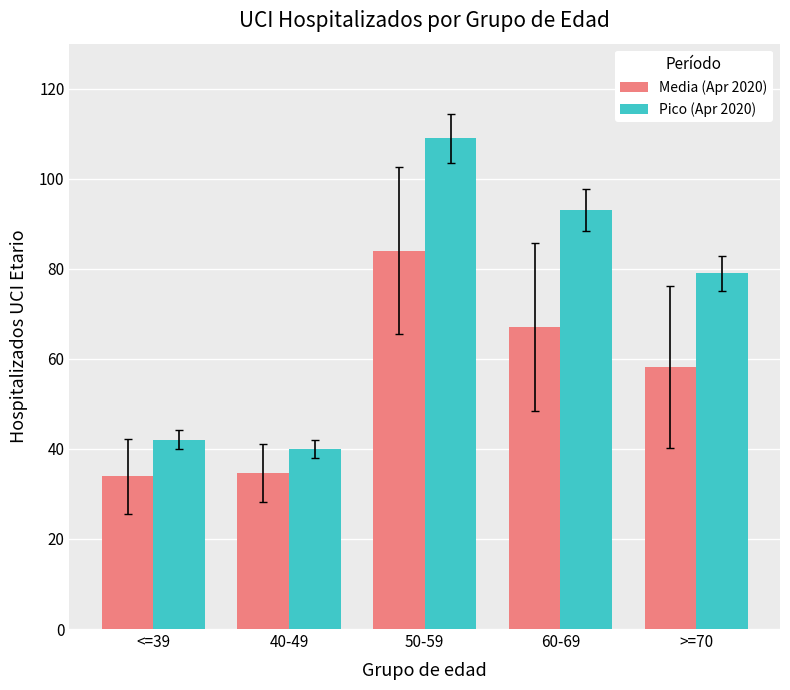

Which series has the largest range (max minus min)?

Pico (Apr 2020)